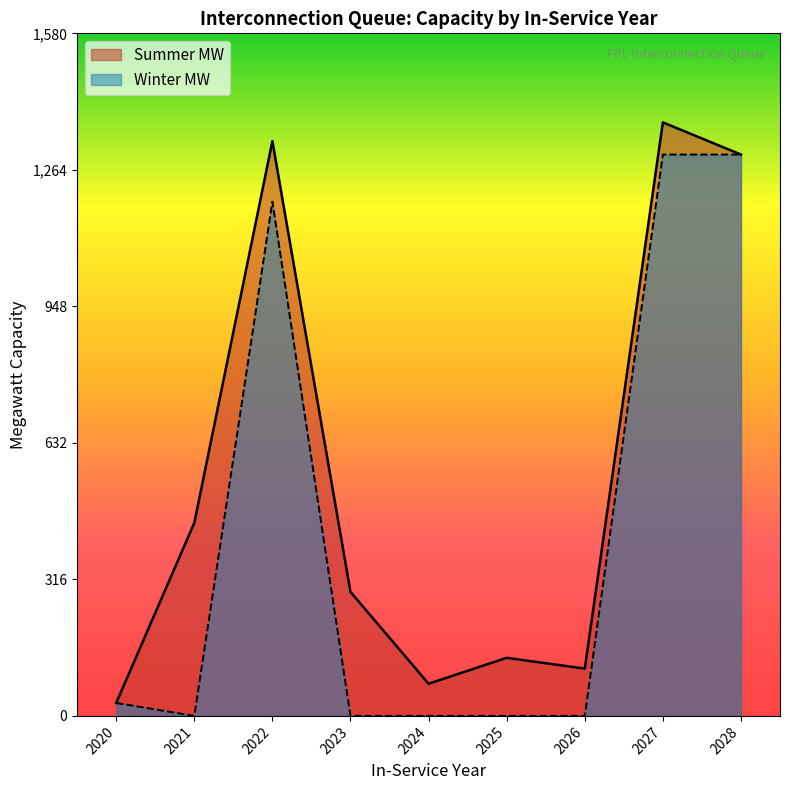

List the labels in order of Summer MW value, smallest first.

2020, 2024, 2026, 2025, 2023, 2021, 2028, 2022, 2027